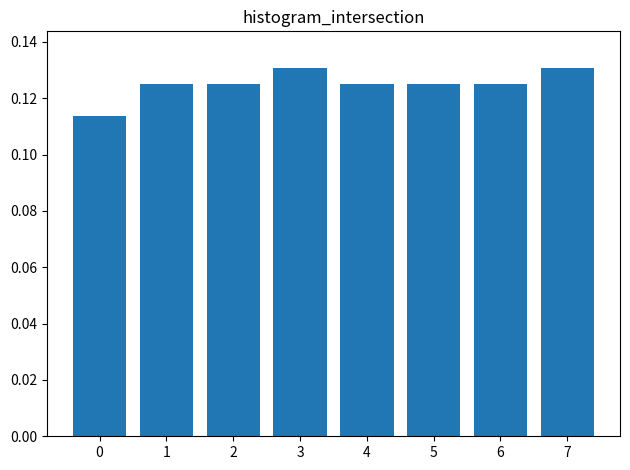

How many values are between 0 and 1?

8